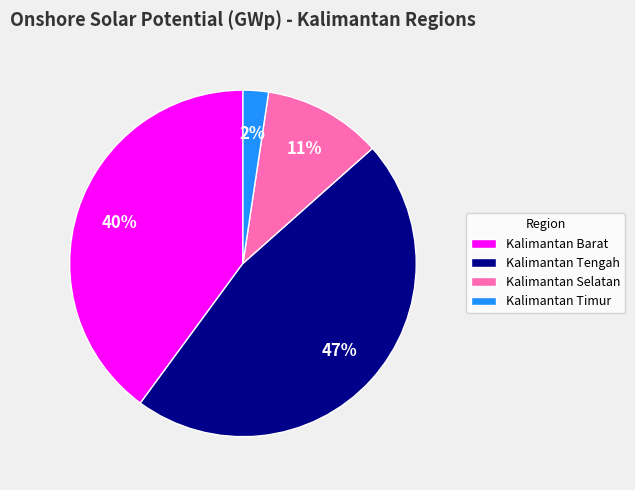

Do Kalimantan Tengah and Kalimantan Timur together represent more than half of the pie?

No